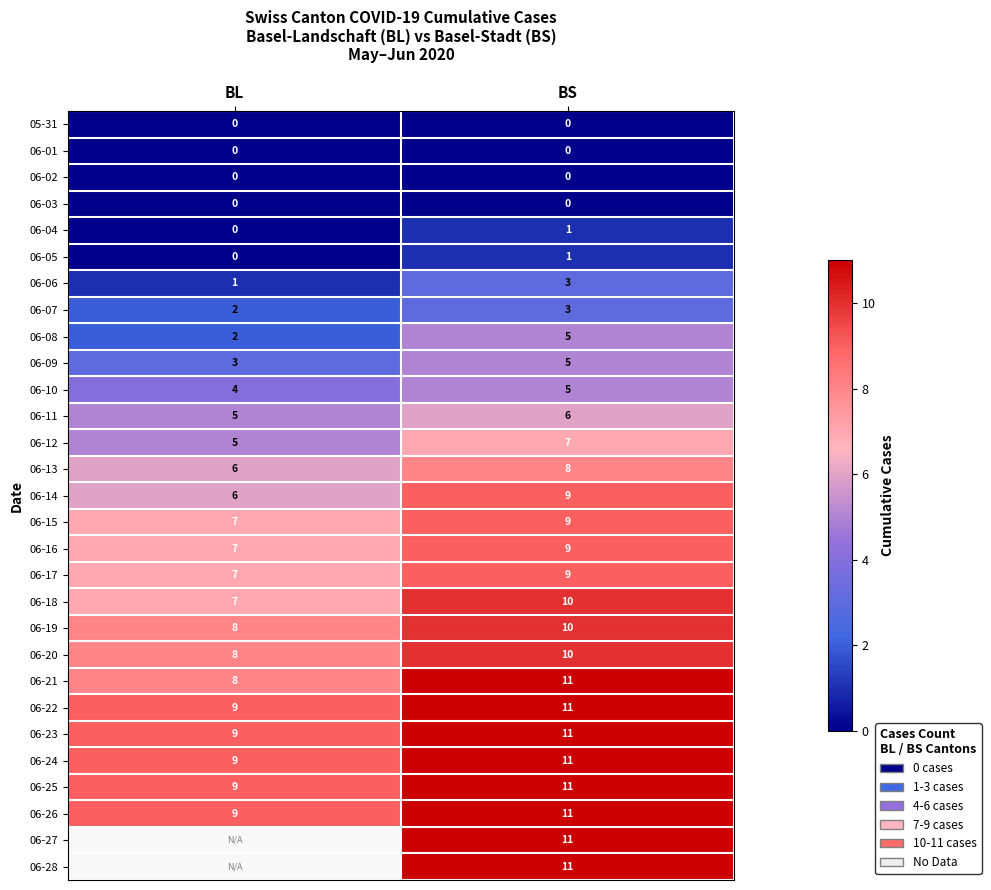

Rank the categories by 06-13 value from lowest to highest.

BL, BS